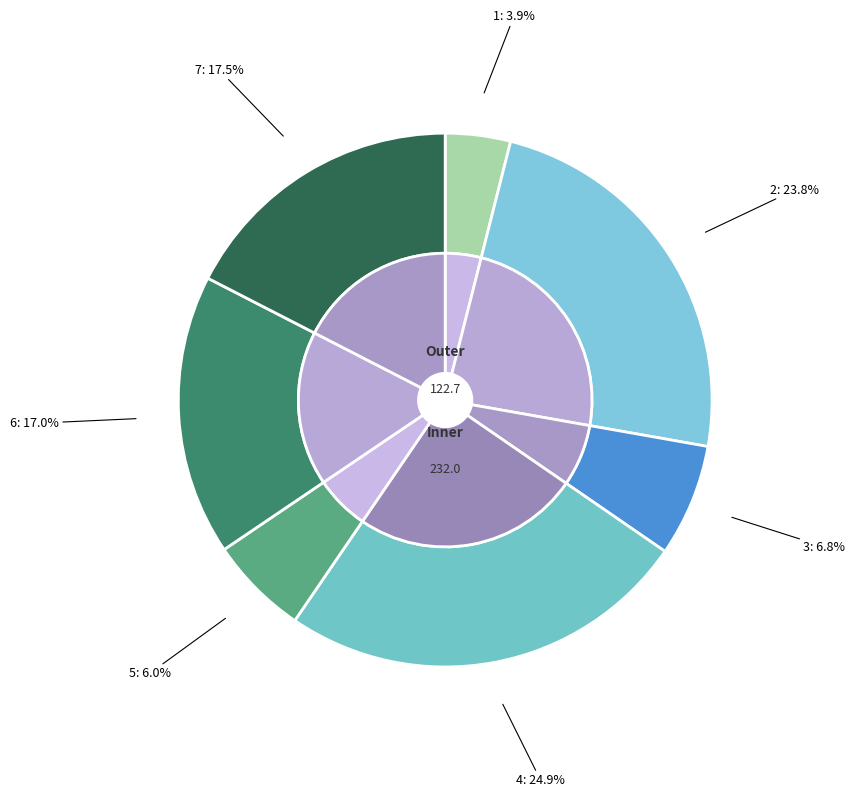

True or false: 1 accounts for 18% of the total.

False